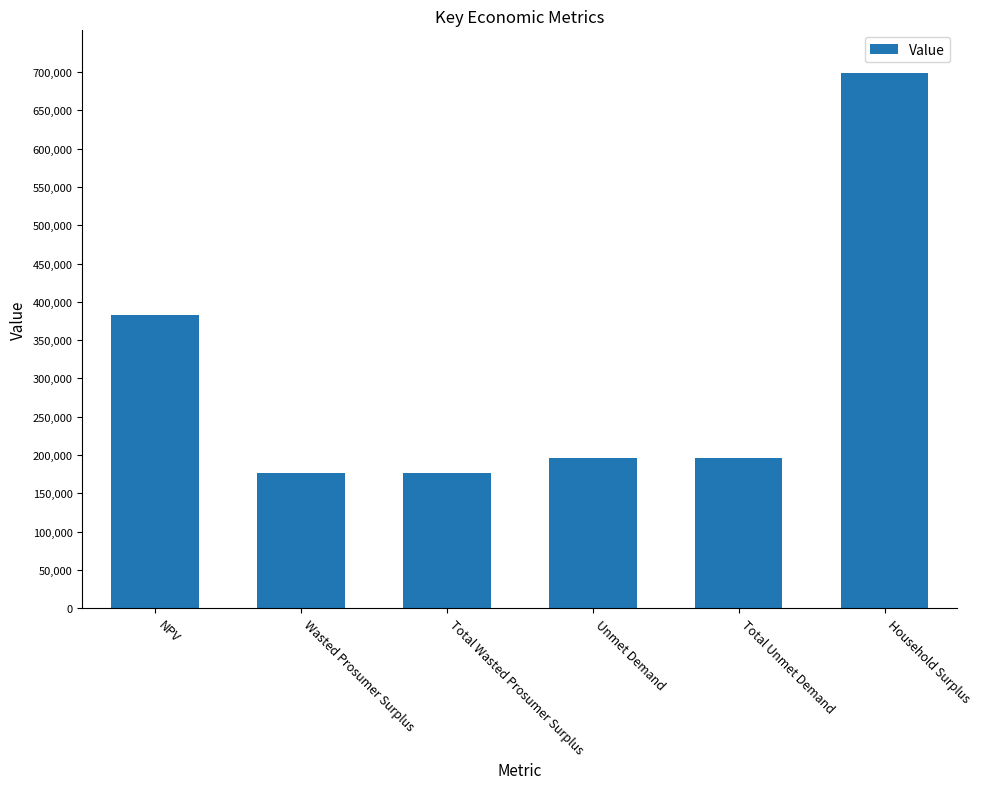

The value at NPV is 382835.7. True or false?

True